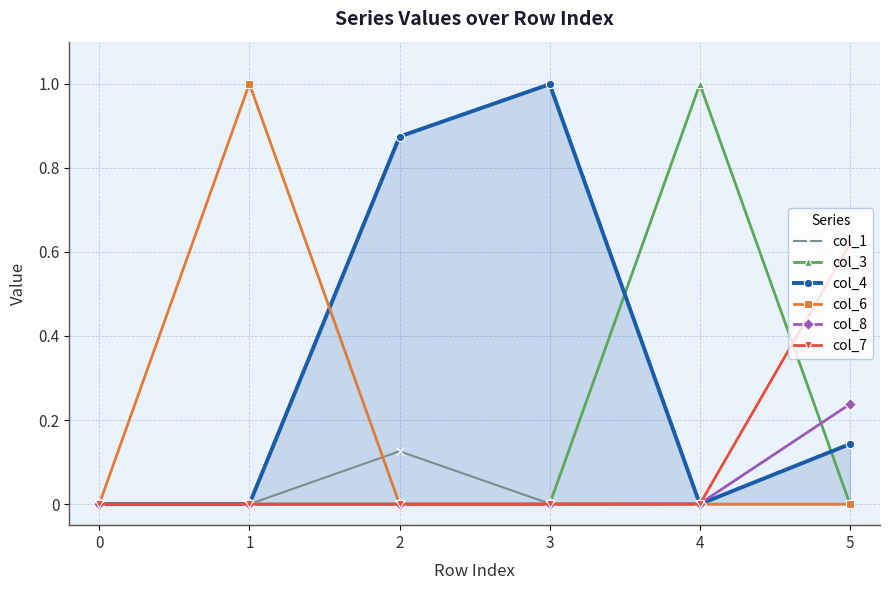

What is the difference between the maximum and minimum values in the col_3 series?

1.0